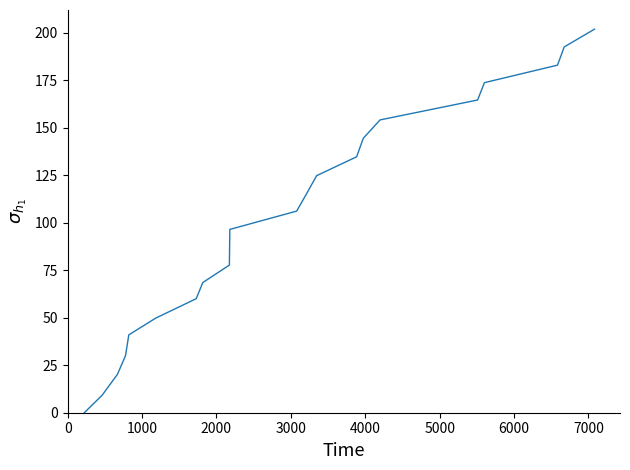

Reading left to right, what are all the values shown in this chart?

0.0	9.3	20.2	29.9	41.0	49.8	60.0	68.5	77.7	86.8	96.5	106.1	115.1	124.8	134.7	144.5	154.1	164.6	173.7	183.0	192.5	201.9